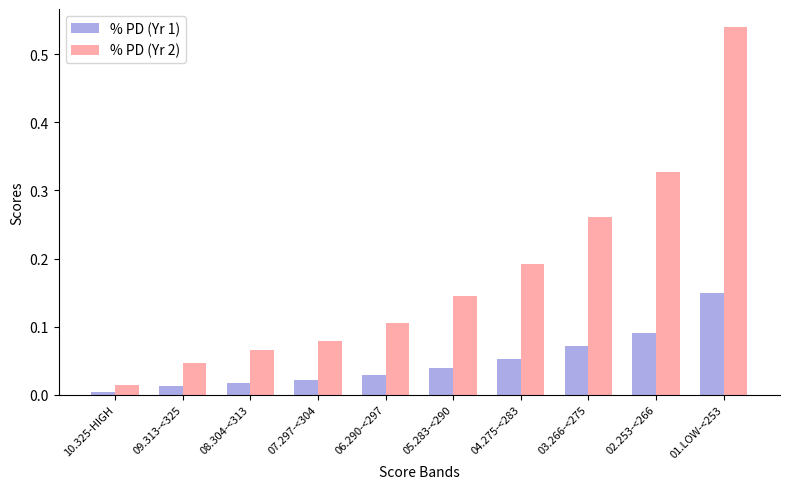

What is the difference between the highest and lowest values at 01.LOW-<253?

0.4